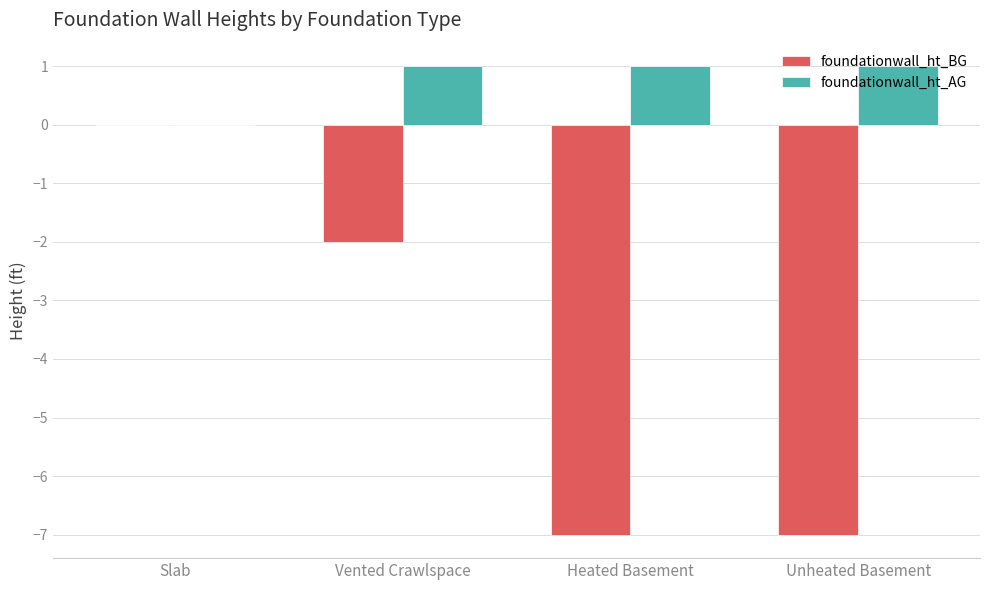

How many groups of bars are there?

4